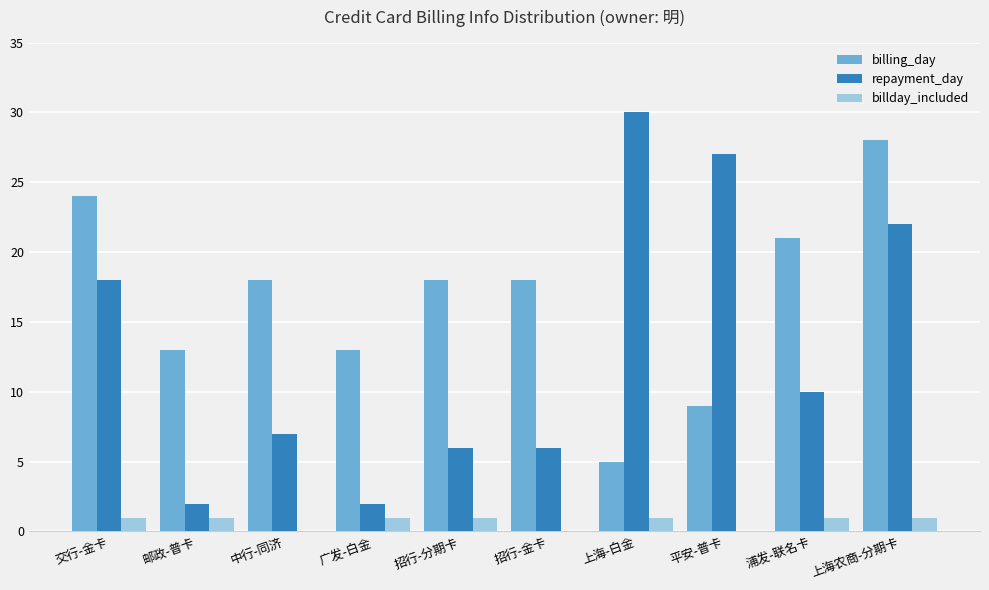

How many groups of bars are there?

10